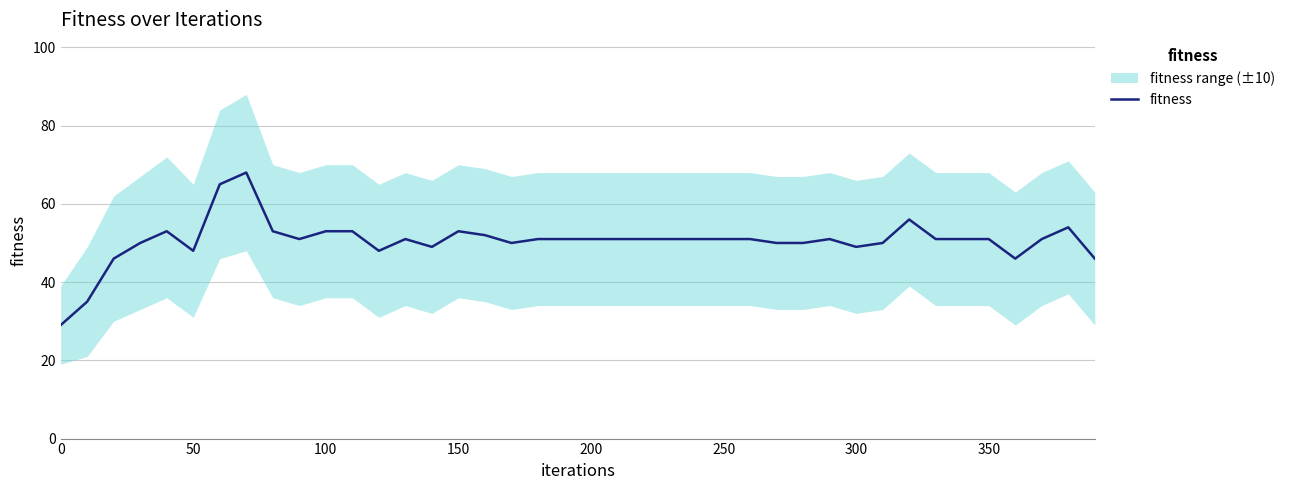

What is the minimum value for fitness?

29